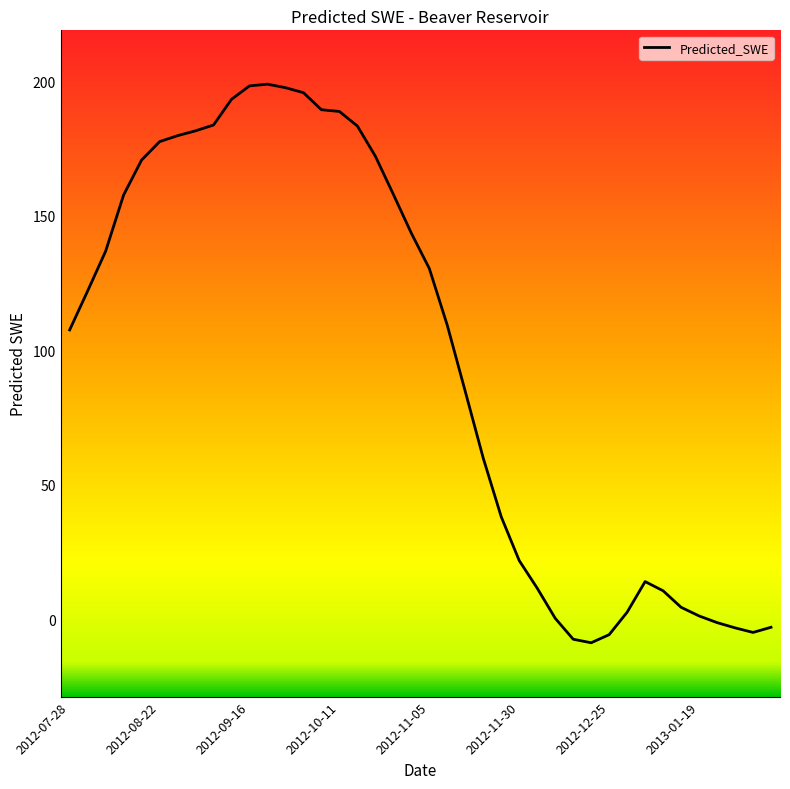

What is the greatest value displayed?

198.8